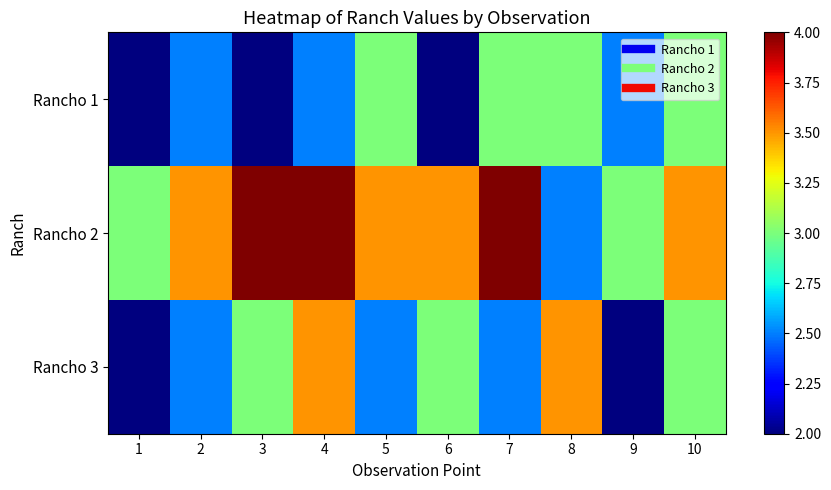

Reading left to right, transcribe all the data shown in this chart.

Rancho 1: 1=2.0	2=2.5	3=2.0	4=2.5	5=3.0	6=2.0	7=3.0	8=3.0	9=2.5	10=3.0
Rancho 2: 1=3.0	2=3.5	3=4.0	4=4.0	5=3.5	6=3.5	7=4.0	8=2.5	9=3.0	10=3.5
Rancho 3: 1=2.0	2=2.5	3=3.0	4=3.5	5=2.5	6=3.0	7=2.5	8=3.5	9=2.0	10=3.0